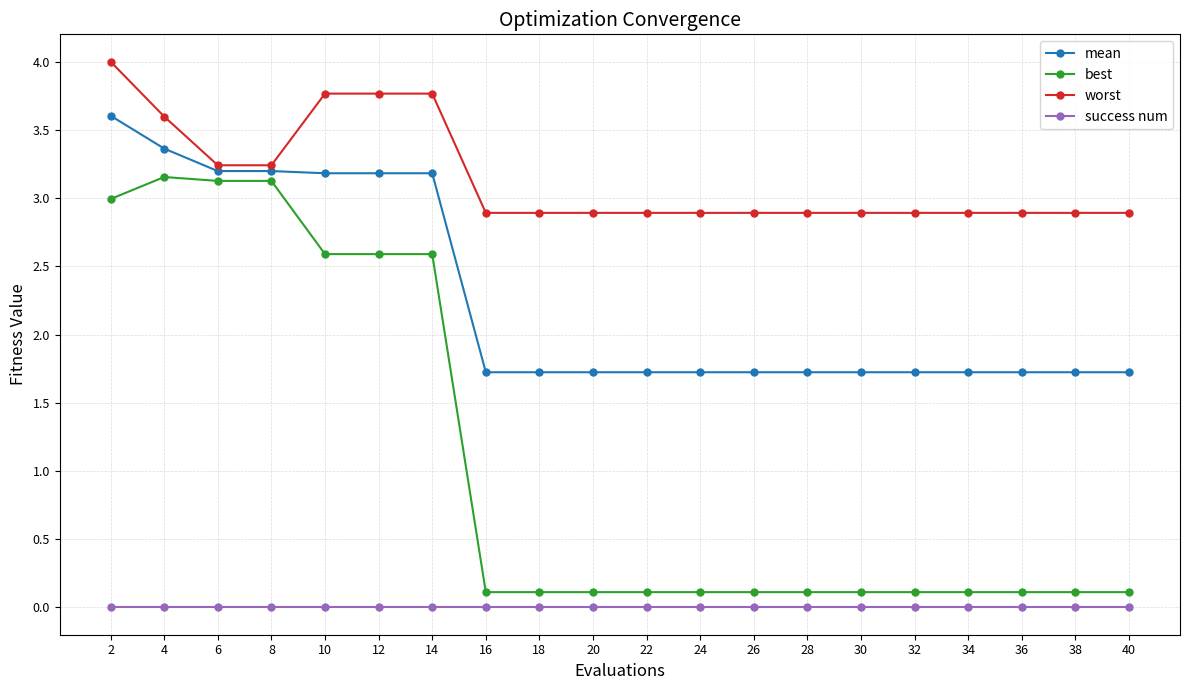

What value does the best series have at 6?

3.1